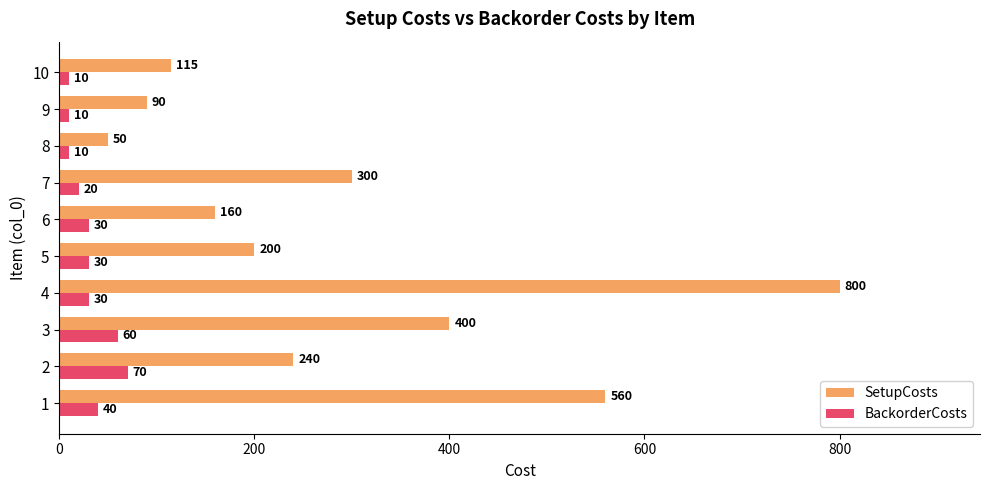

Which series has the widest spread of values?

SetupCosts